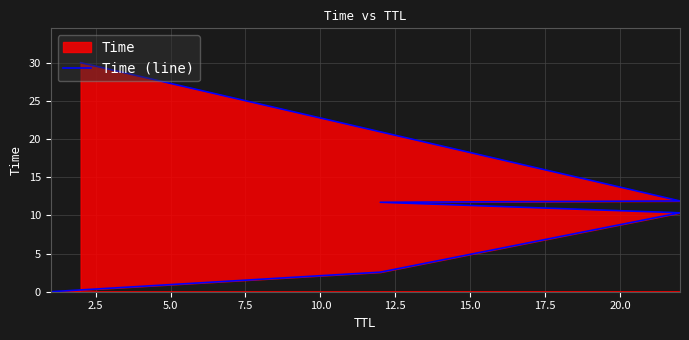

Which has a higher value, 10.0 or 5.0?

10.0